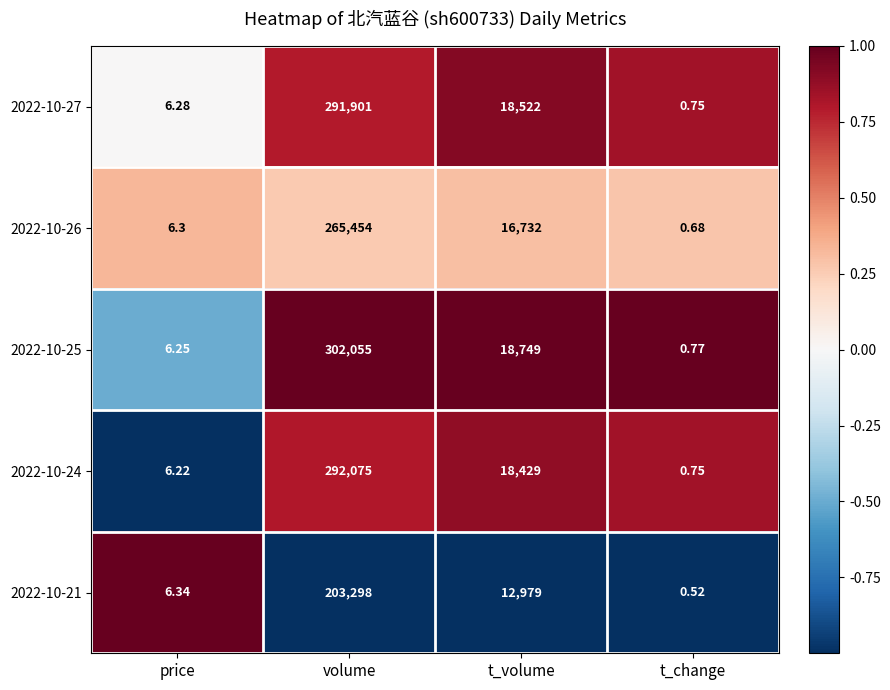

Where is 2022-10-24 nearest to the value 146037?

t_volume